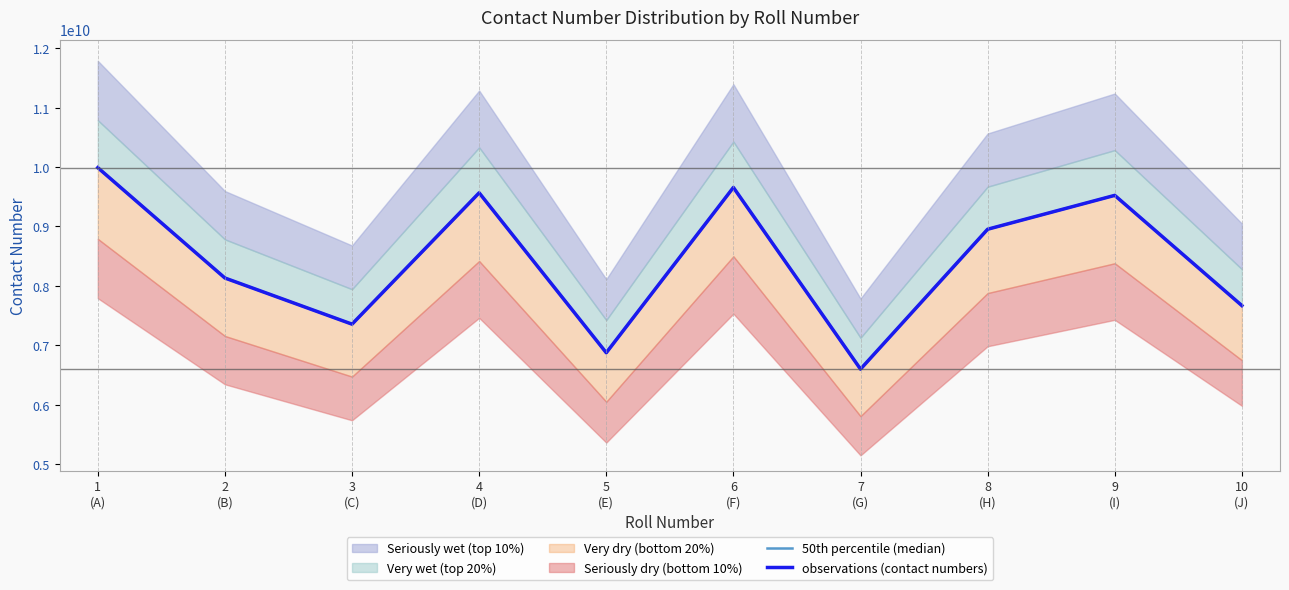

Reading left to right, extract all data points from this chart.

50th percentile (median): 9990009999	8132313544	7355463232	9565953268	6874386532	9656452166	6598632299	8953235932	9523354963	7668432326
observations (contact numbers): 9990009999	8132313544	7355463232	9565953268	6874386532	9656452166	6598632299	8953235932	9523354963	7668432326